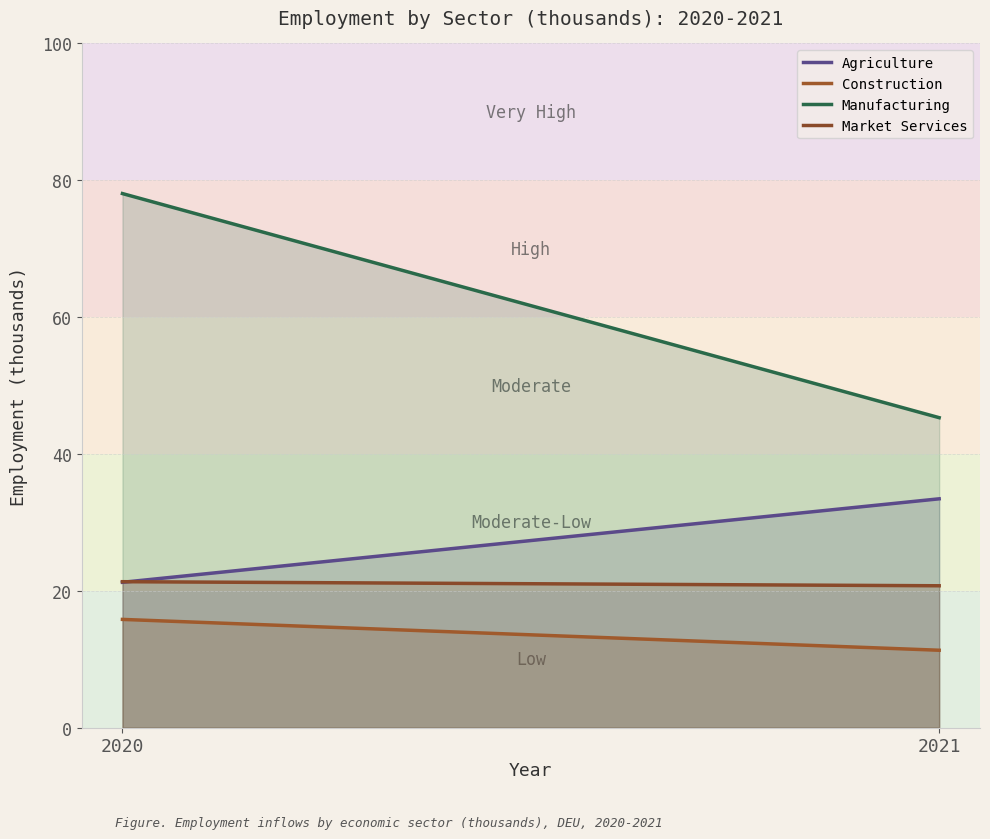

How many values in the Market Services series exceed 21?

1